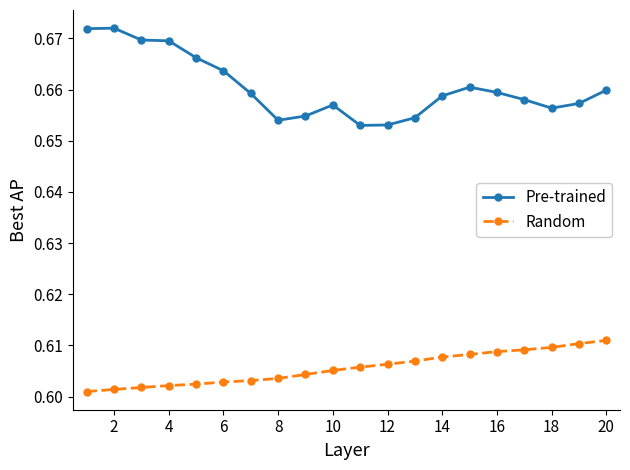

Does the chart display data point markers on the line(s)?

Yes